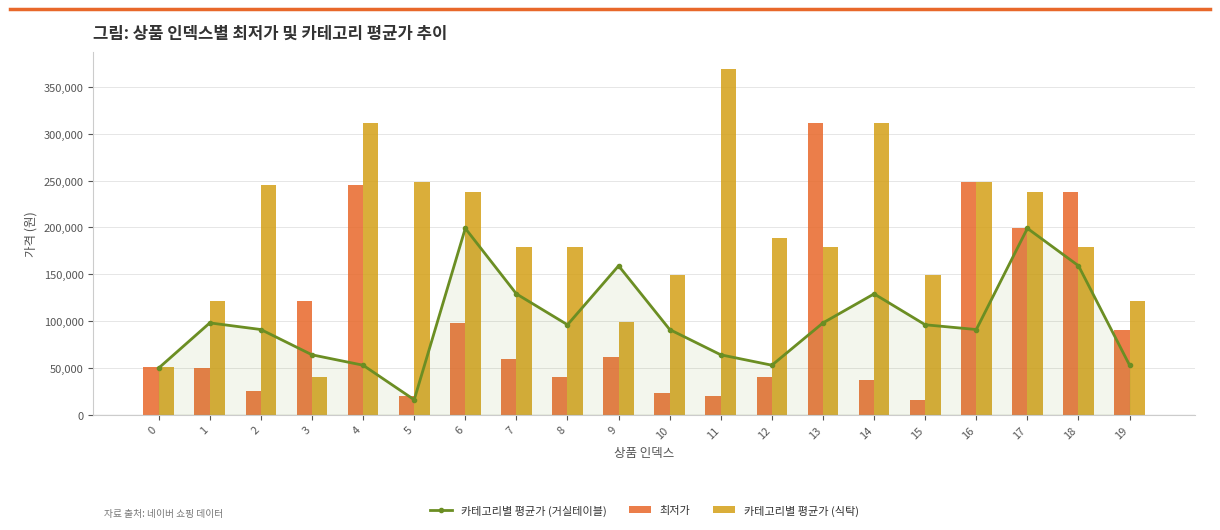

Which series changed the most between 3 and 6?

카테고리별 평균가 (식탁)